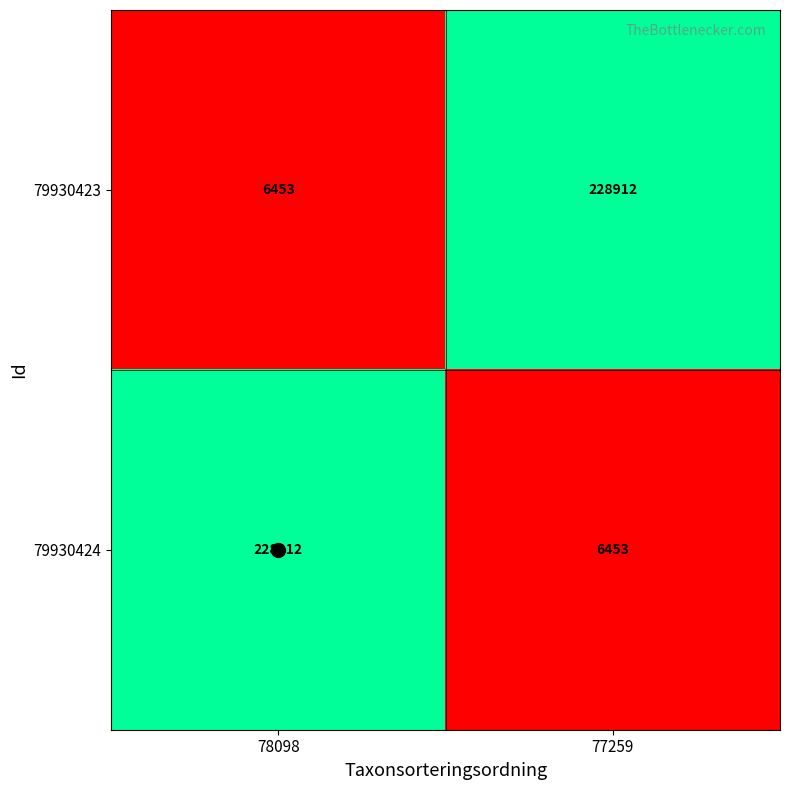

What is the maximum value shown in the chart?

228912